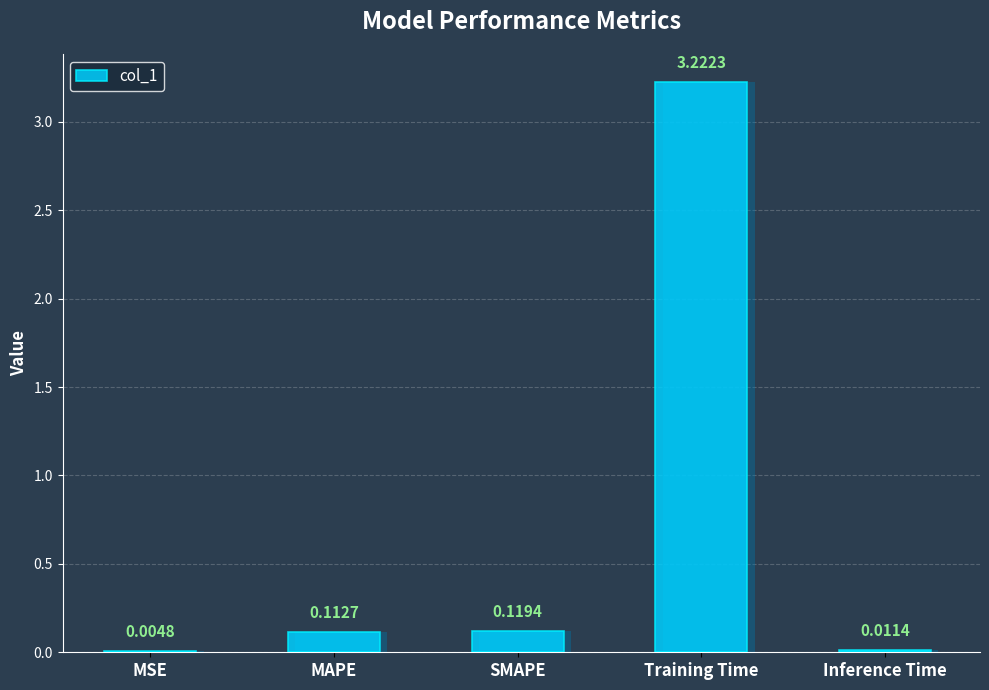

What is the sum of all values?

3.5